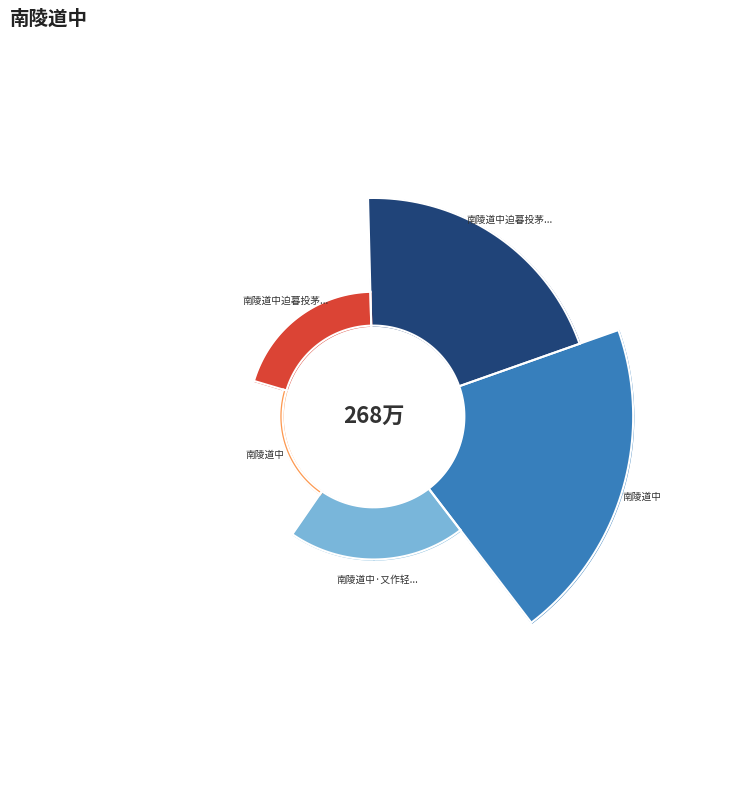

Count the number of slices in the pie.

5